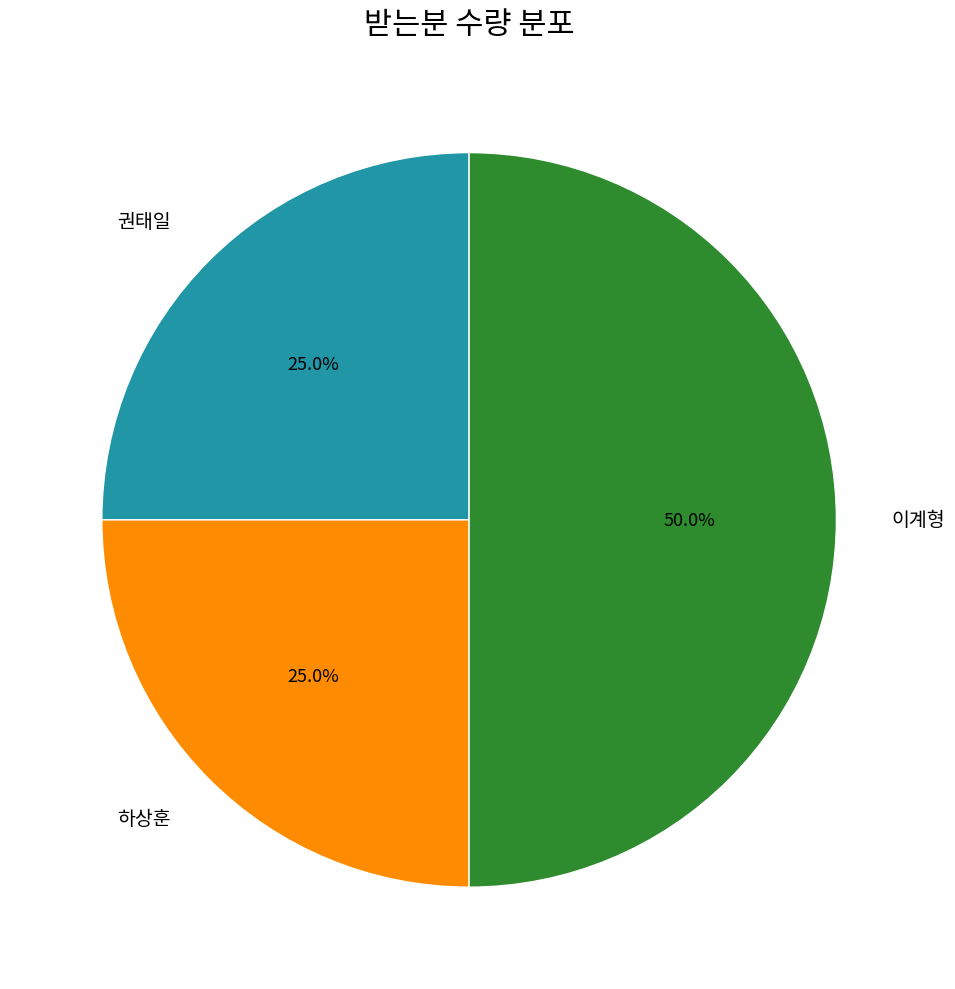

Is it true that 이계형 is 50% of the pie?

True